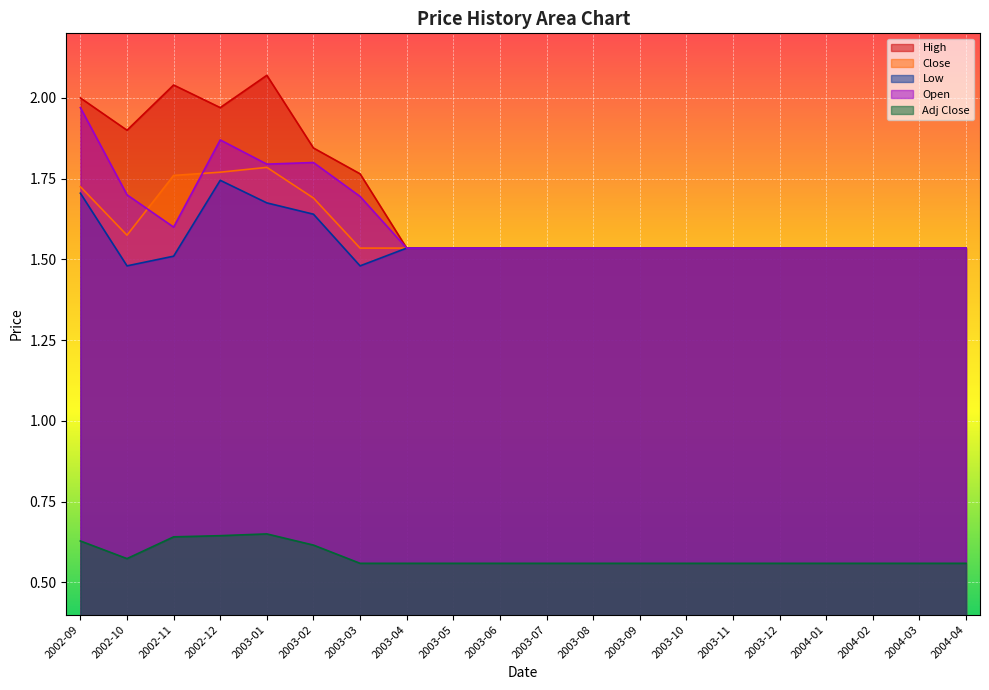

What is the average value of the Close series?

1.6